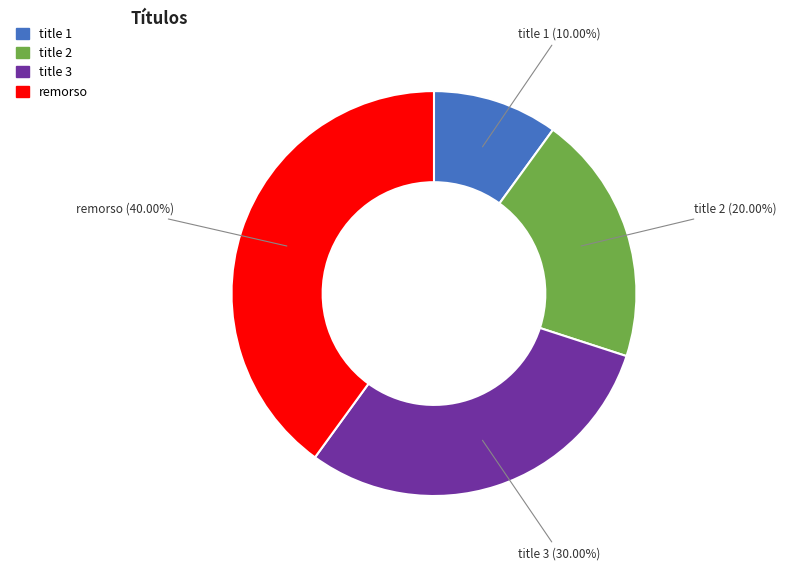

What portion of the pie excludes title 1?

90.0%